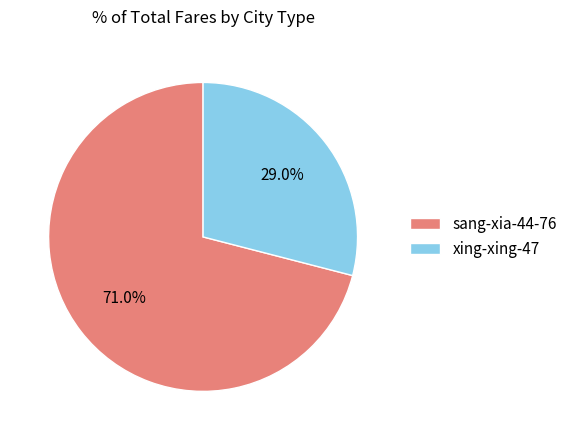

Is there any slice that represents more than half of the pie?

Yes